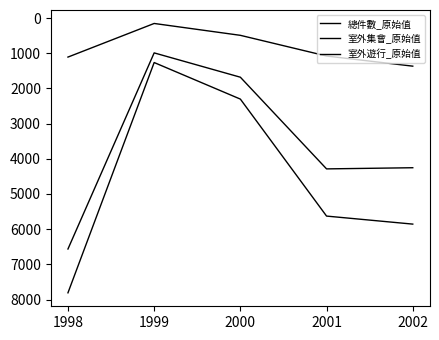

Does the chart have visible grid lines?

No